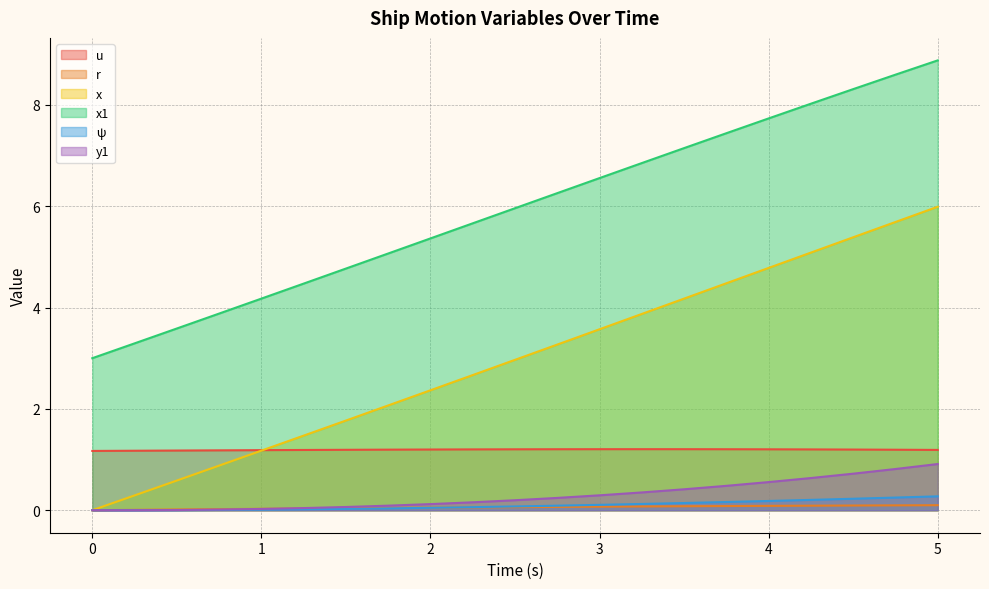

Is the value of r at 2.0 greater than the value of y1 at 1.25?

Yes